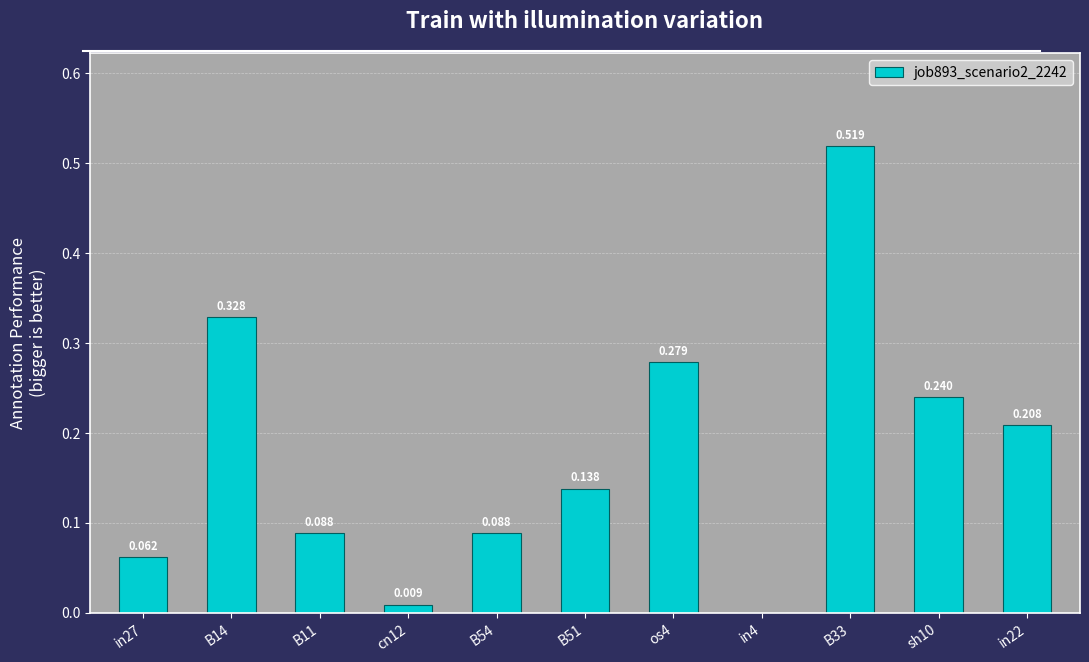

Is it true that the value at in27 is 0.1?

True